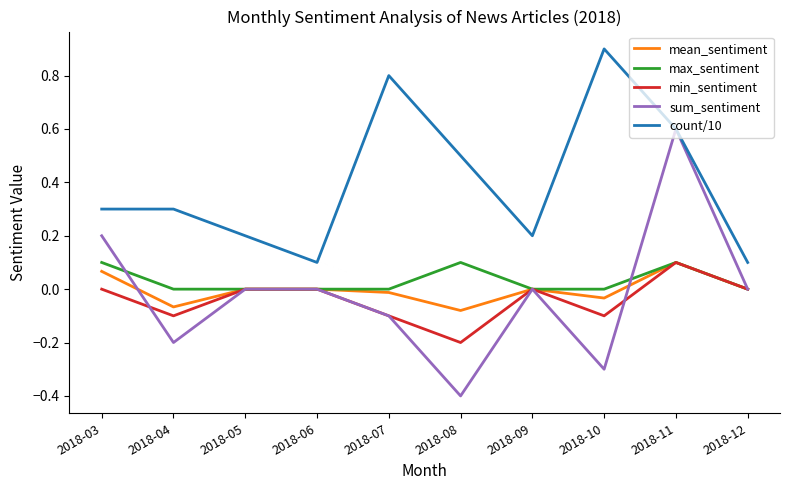

True or false: count/10 has more than 1 points higher than both neighbors.

True